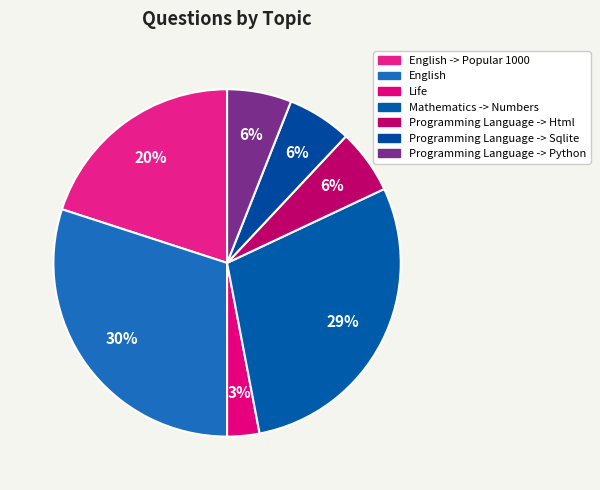

What percentage is the Programming Language -> Html slice, to the nearest percent?

6%